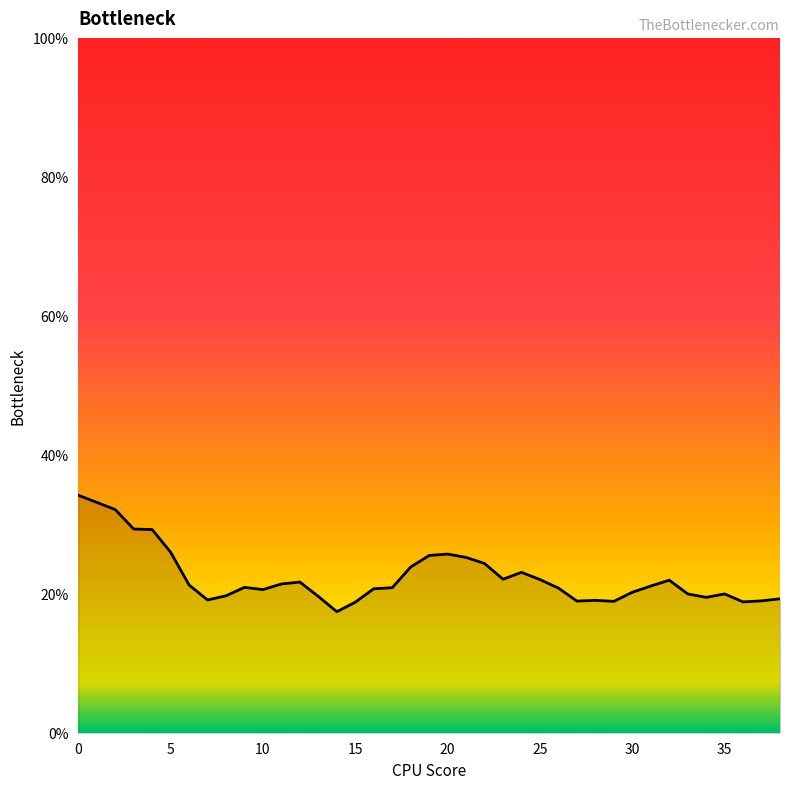

What is the greatest value displayed?

34.2